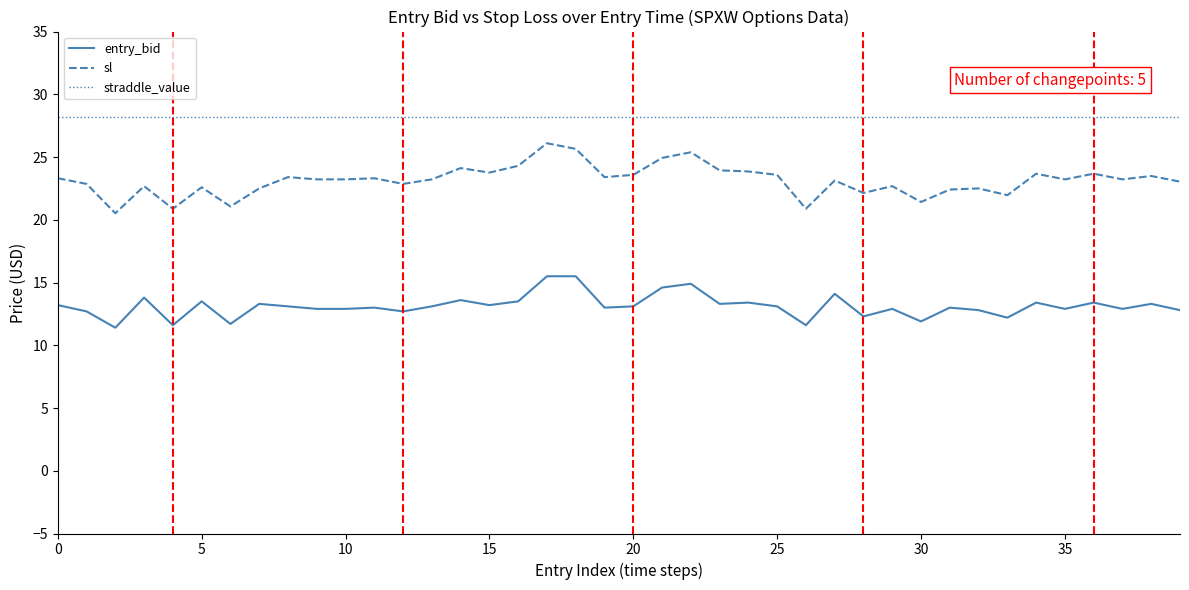

Which series has the largest range (max minus min)?

sl